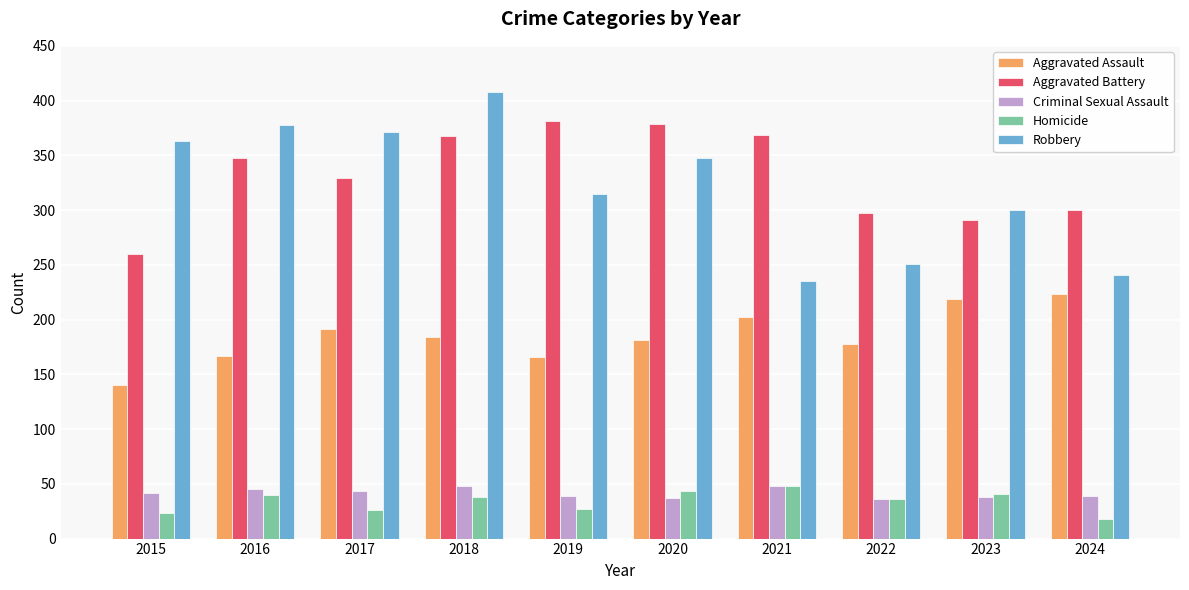

What value does the Aggravated Assault series have at 2019, to the nearest 10?

170